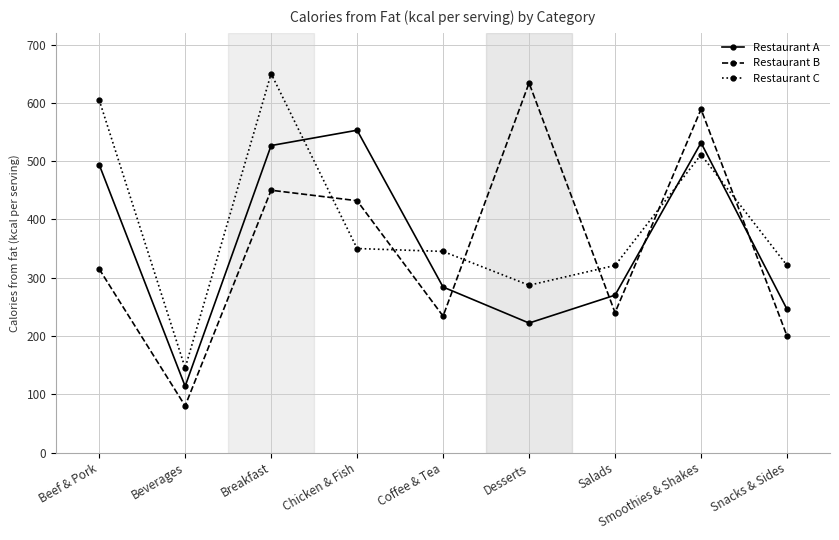

At how many categories does at least one series exceed 341?

6